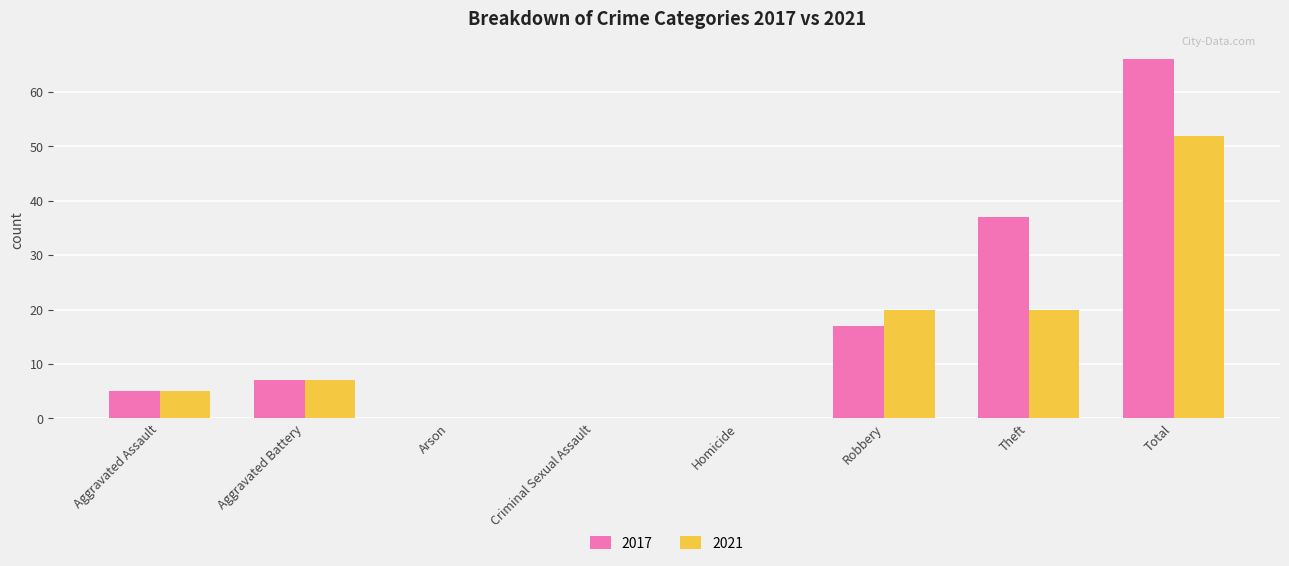

What is the sum of the 2021 values at Aggravated Assault and Homicide?

5